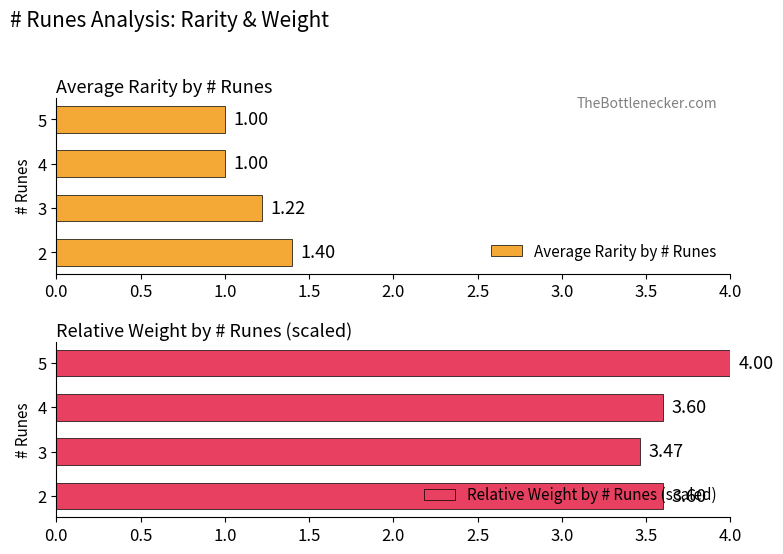

The value of Relative Weight by # Runes (scaled) at 5 is 4.0. True or false?

True